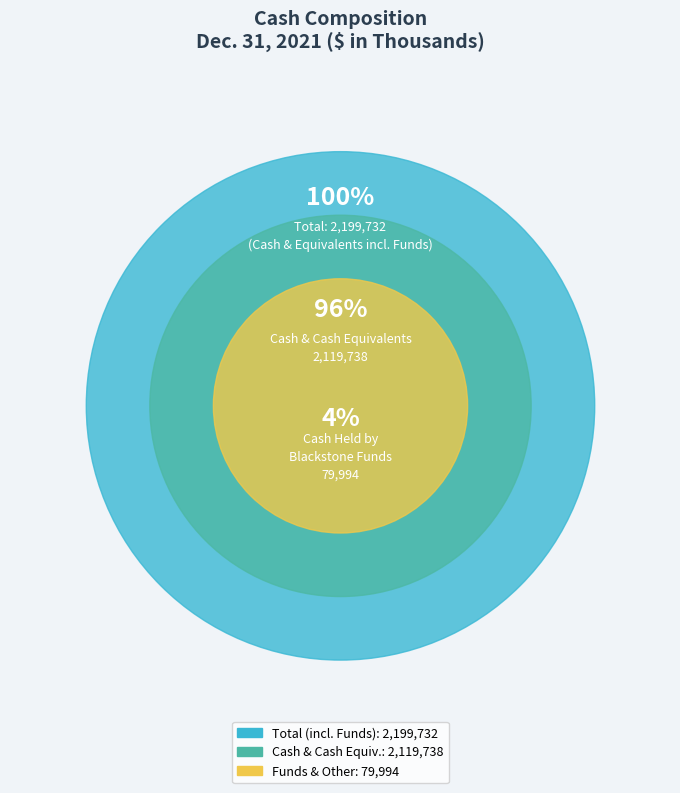

What is the smallest slice in the pie chart?

Cash Held by Blackstone Funds and Other